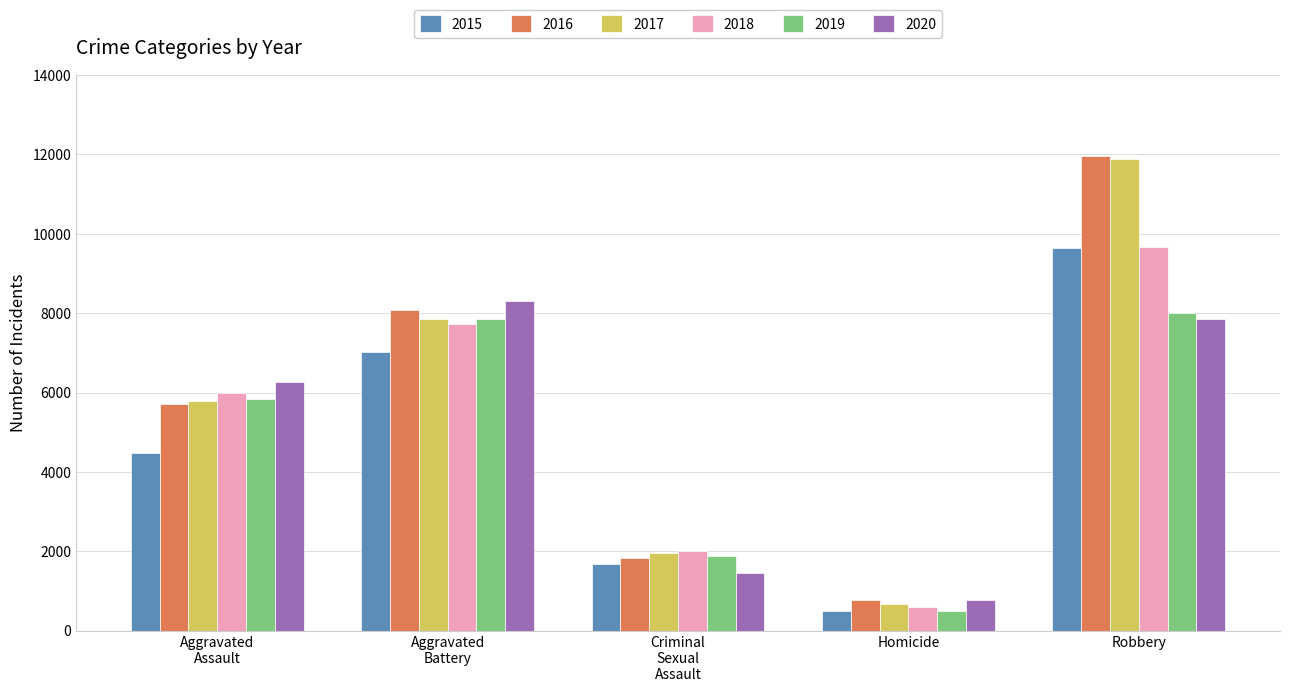

Which series has the largest range (max minus min)?

2017